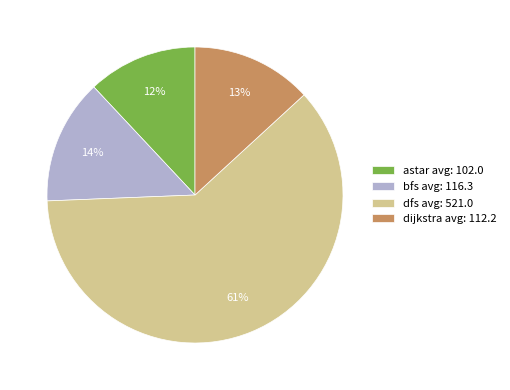

How many slices are in this pie chart?

4